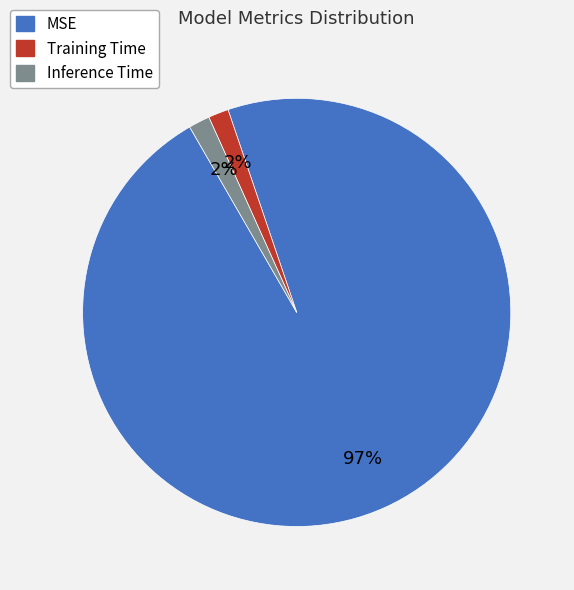

How many slices are in this pie chart?

3